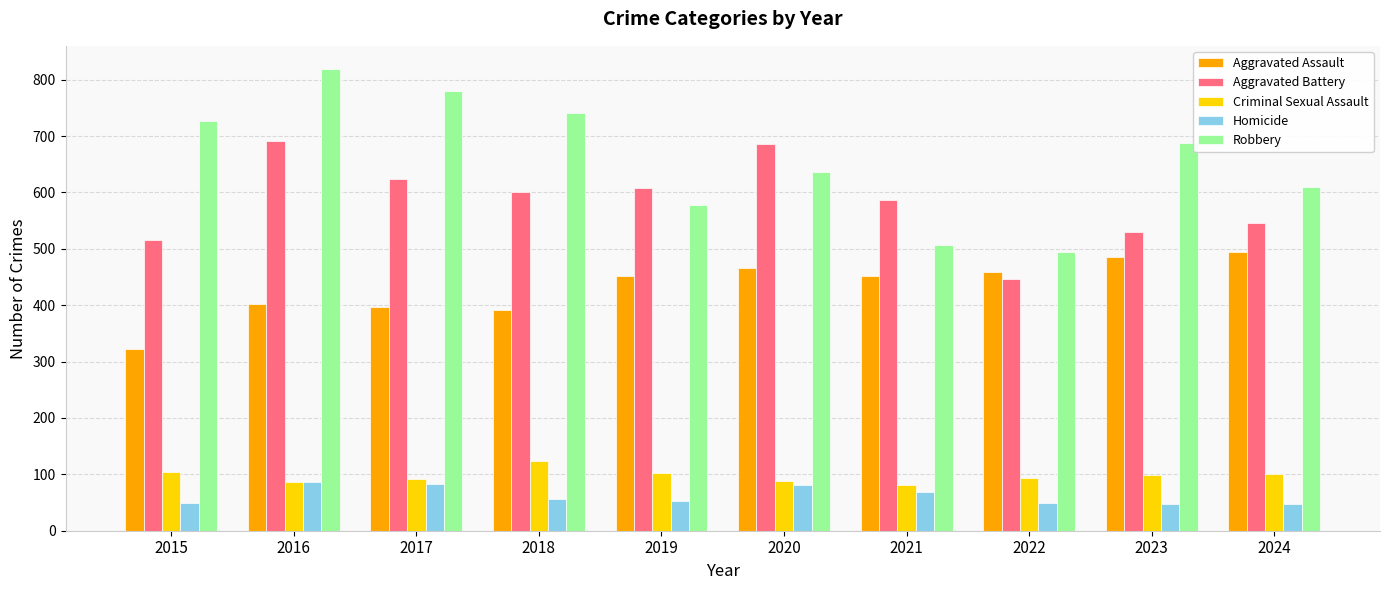

How many data points in Aggravated Battery are less than 600?

5